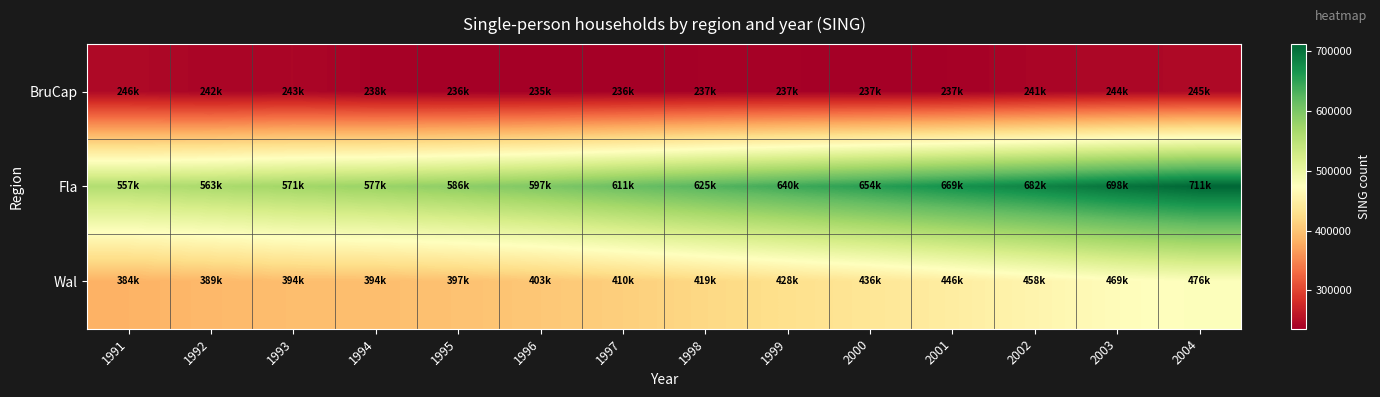

Which label corresponds to the smallest value in the chart?

1996